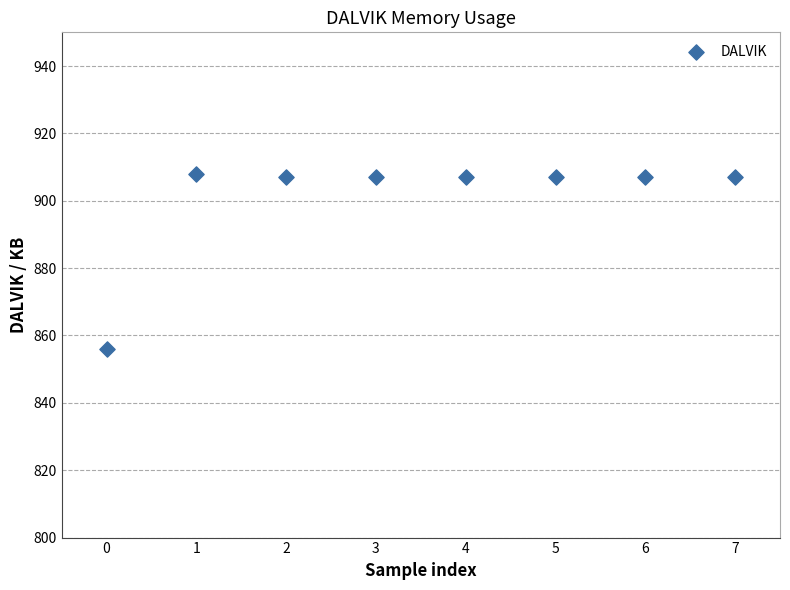

What is the range of Y values (max minus min)?

52